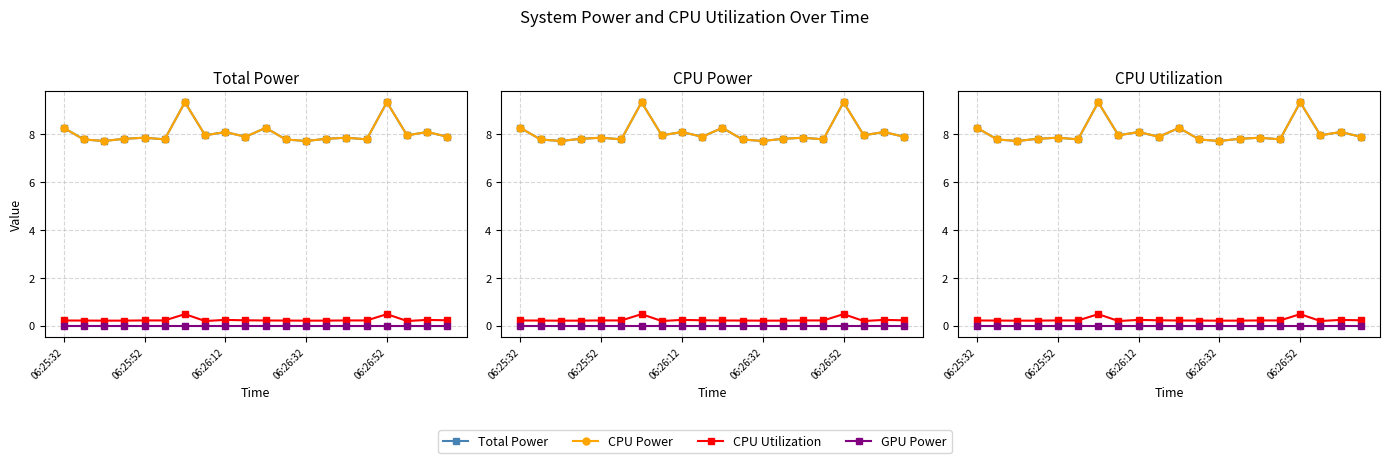

What is the lowest value of the Total Power series?

7.7